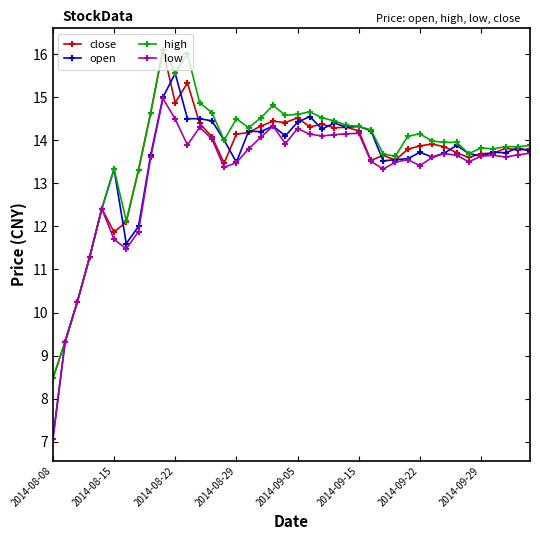

Which series has the widest spread of values?

open